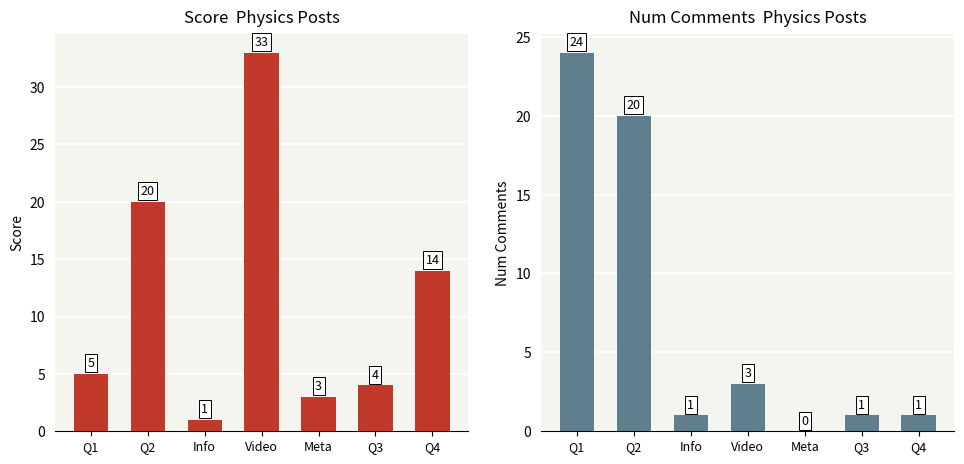

Is it true that num_comments equals 24 at Q1?

True